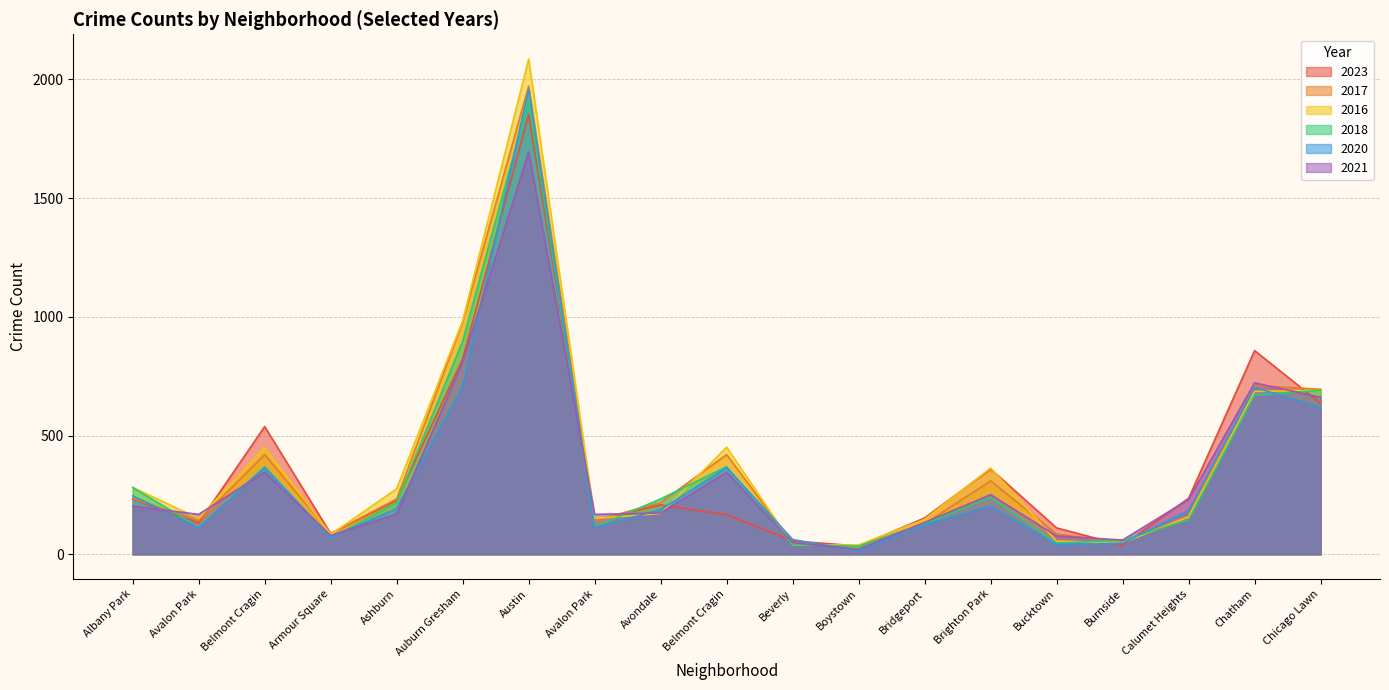

Reading left to right, list all the values displayed in this chart.

2023: 232	132	538	87	227	823	1852	144	208	167	56	35	153	359	111	38	236	858	636
2017: 235	142	420	87	233	978	1972	142	218	420	46	33	128	309	85	50	162	711	695
2016: 282	151	451	83	276	983	2086	151	172	451	40	39	147	363	55	49	157	686	690
2018: 281	115	369	69	218	898	1912	115	233	369	41	34	129	240	47	60	145	670	691
2020: 246	113	365	70	193	708	1959	113	188	365	62	14	124	203	41	47	185	703	618
2021: 203	168	346	79	170	811	1695	168	174	346	49	21	134	251	77	60	231	722	661